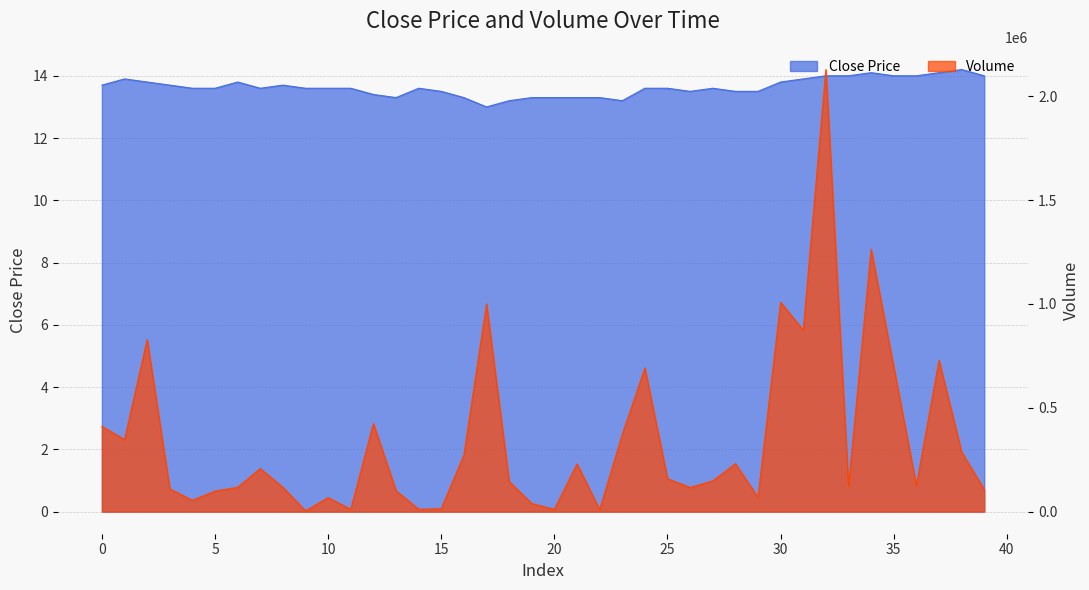

What is the difference between the volume values at 13 and 26?

15397.9